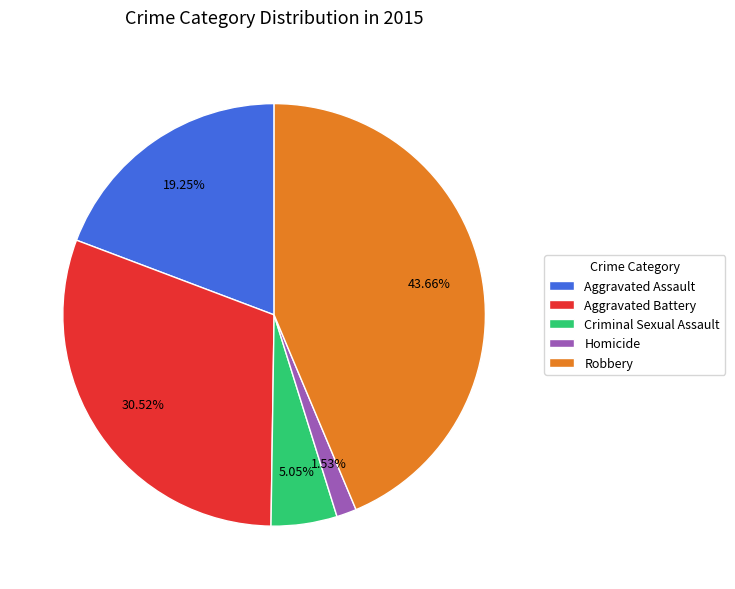

Which slice is the smallest?

Homicide